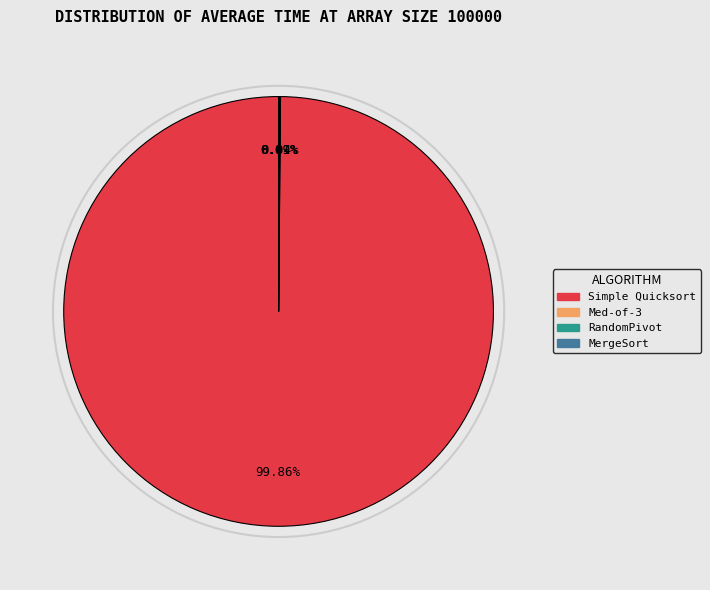

Which category accounts for the majority?

Simple Quicksort